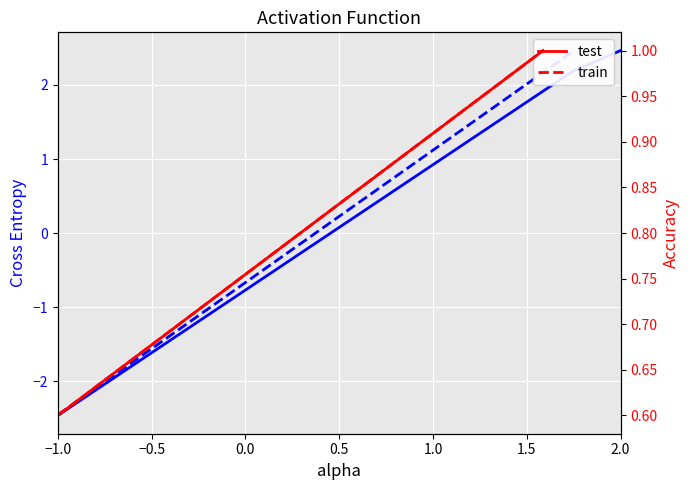

At which label is test closest to 0?

−1.0